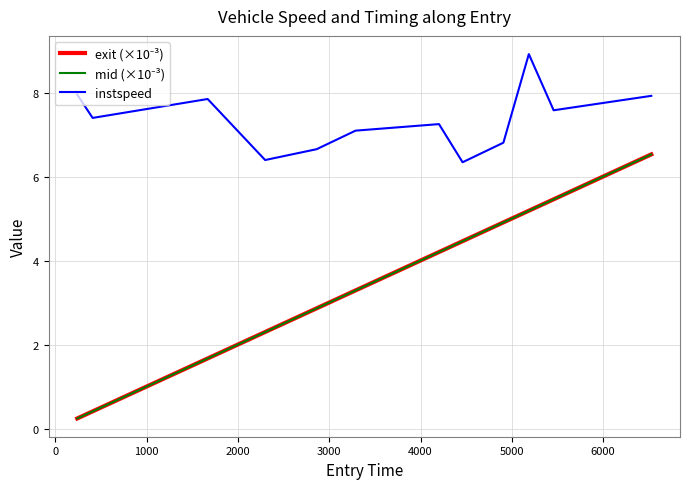

Which series has the largest total across all categories?

instspeed